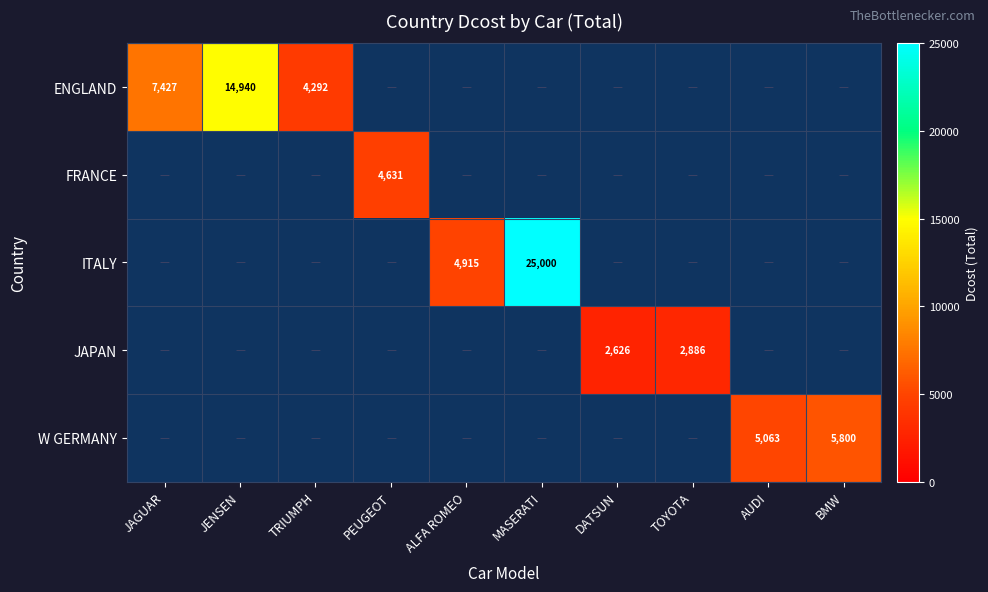

At how many categories does at least one series exceed 11813?

2